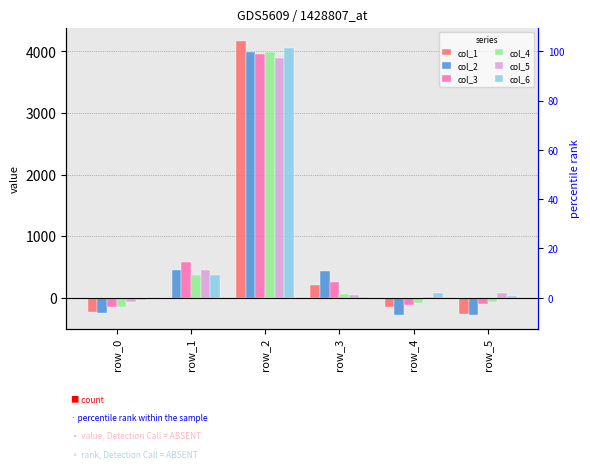

What is the total value across all series at row_5?

-617